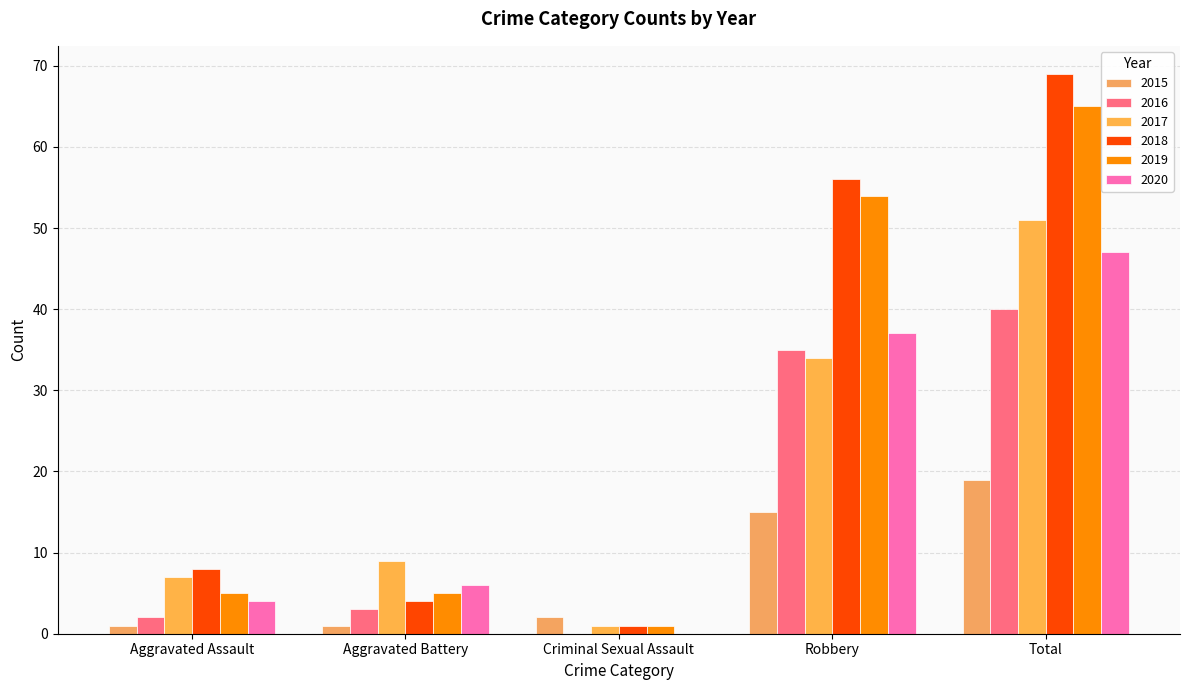

List the labels in order of 2020 value, smallest first.

Criminal Sexual Assault, Aggravated Assault, Aggravated Battery, Robbery, Total